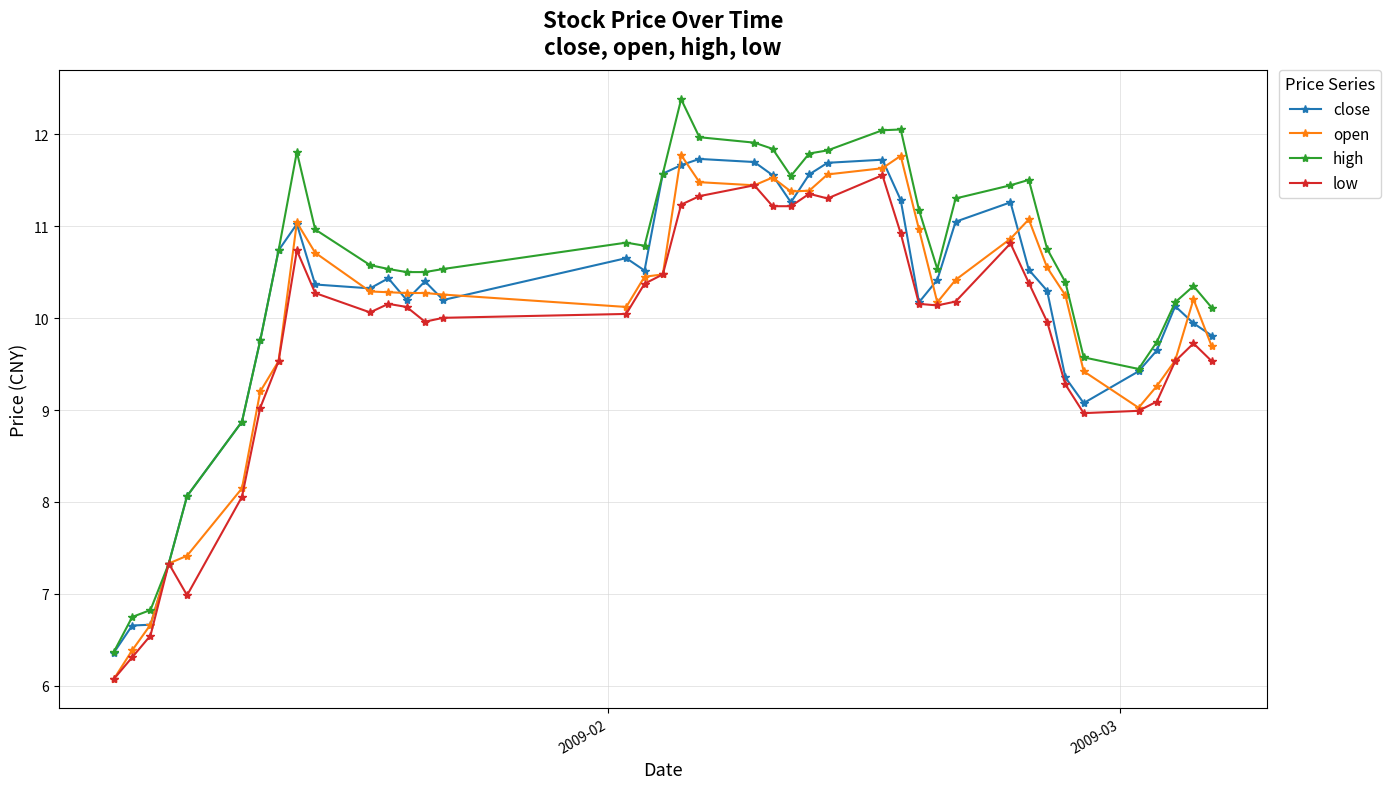

True or false: low has more than 2 interior local peaks.

True